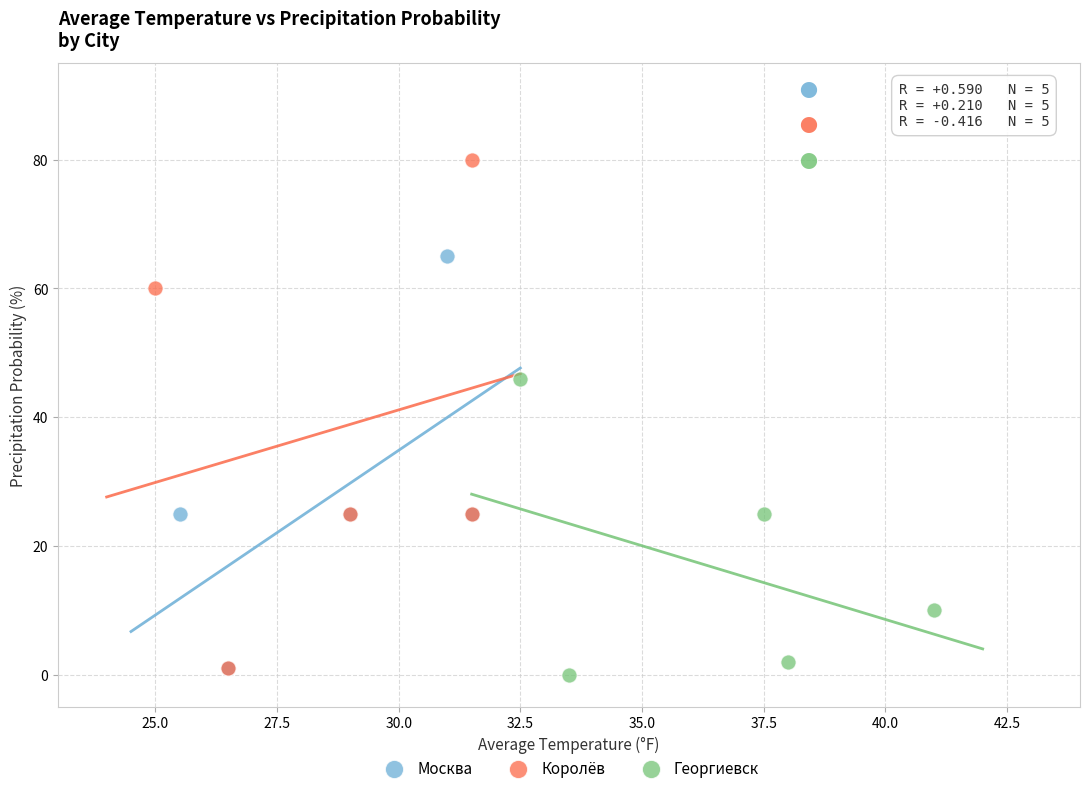

Which series contains the highest Y value?

Королёв